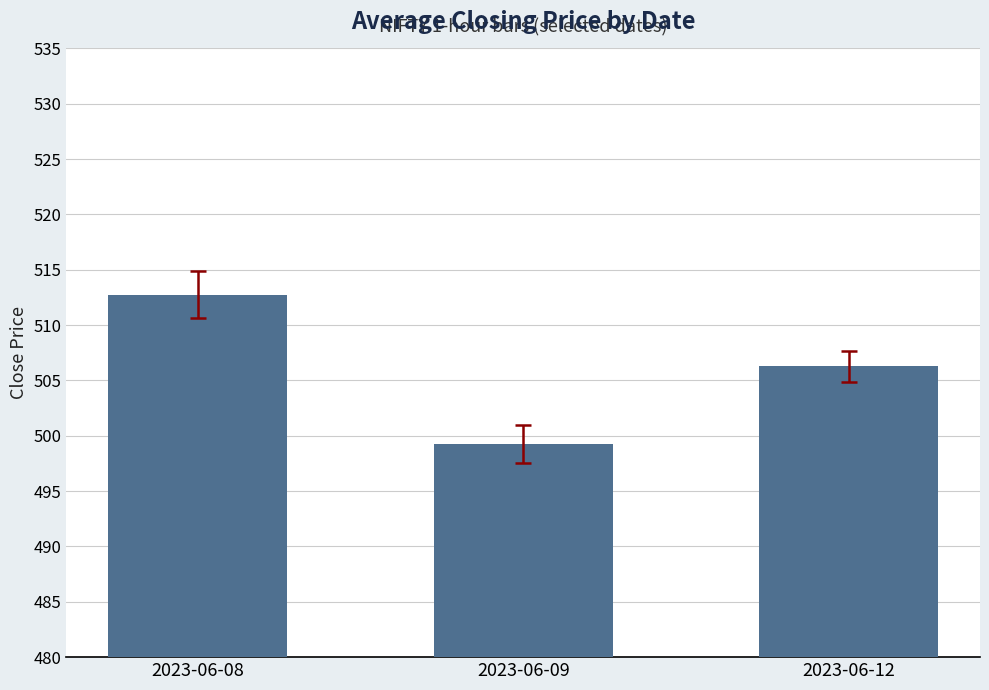

Reading left to right, list all the values displayed in this chart.

512.7	499.2	506.3